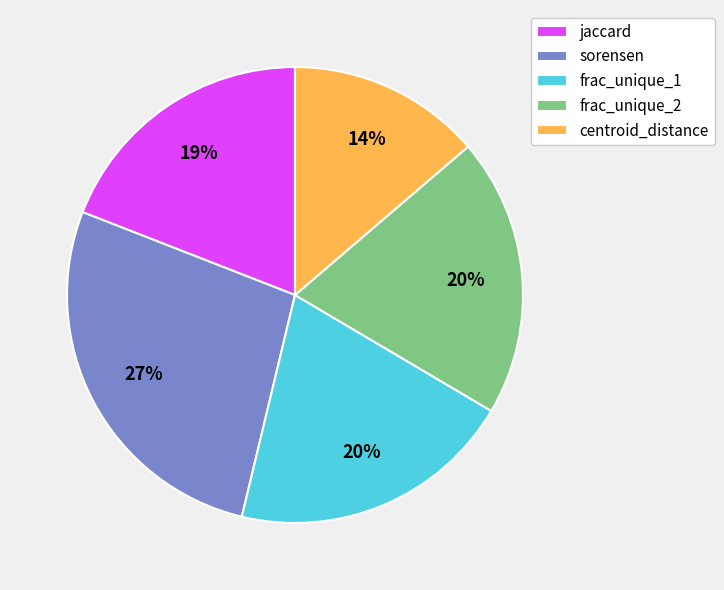

To the nearest percent, what percentage of the pie is sorensen?

27%